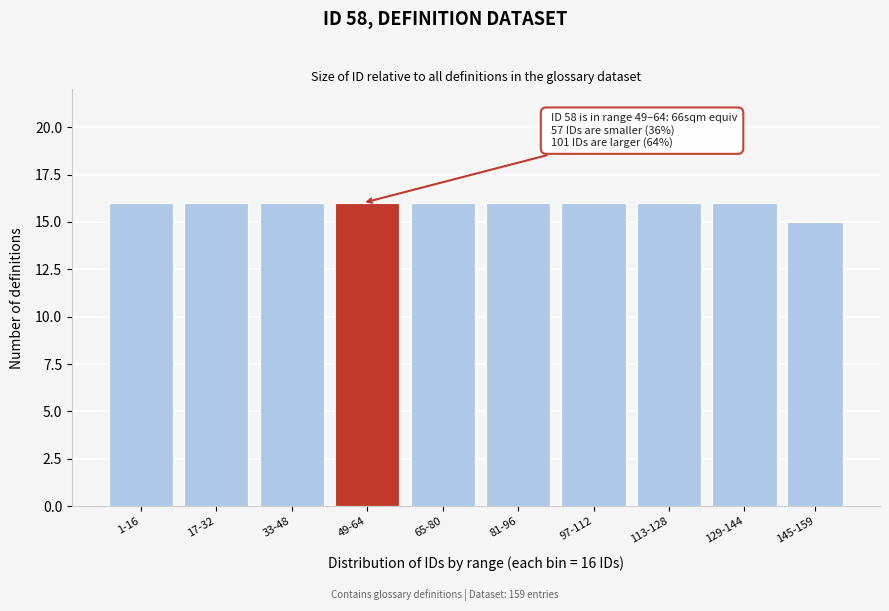

Reading right to left, extract all data points from this chart.

15	16	16	16	16	16	16	16	16	16